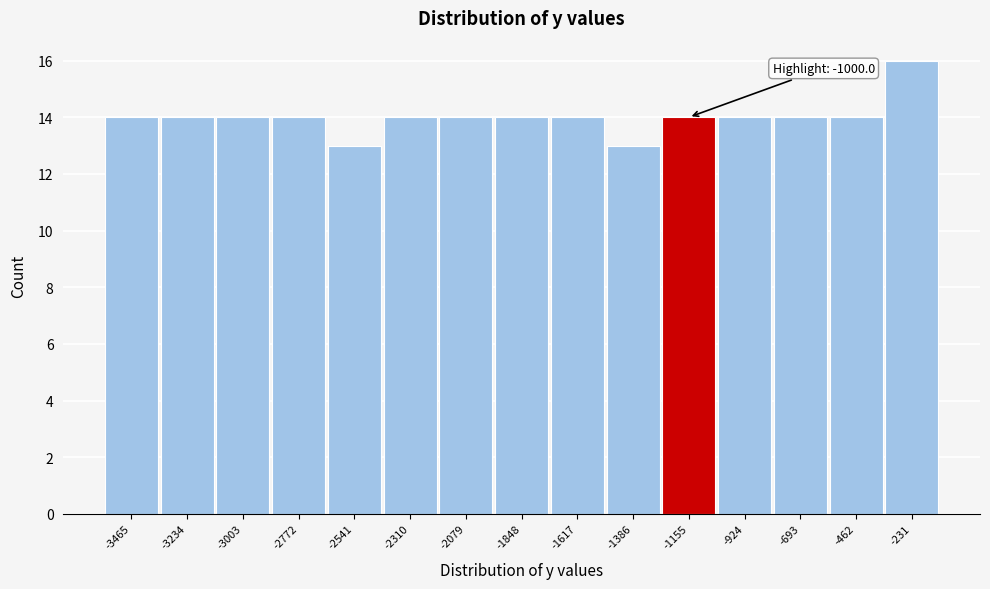

Reading left to right, extract all data points from this chart.

14	14	14	14	13	14	14	14	14	13	14	14	14	14	16